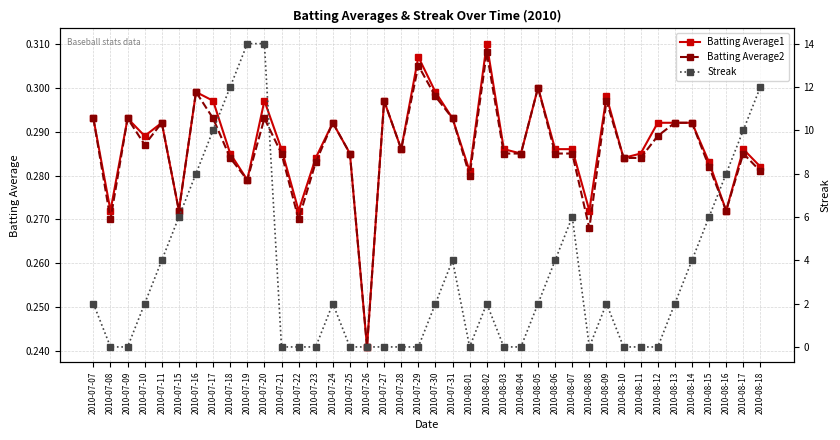

Reading left to right, extract all data points from this chart.

Batting Average1: 2010-07-07=0.3	2010-07-08=0.3	2010-07-09=0.3	2010-07-10=0.3	2010-07-11=0.3	2010-07-15=0.3	2010-07-16=0.3	2010-07-17=0.3	2010-07-18=0.3	2010-07-19=0.3	2010-07-20=0.3	2010-07-21=0.3	2010-07-22=0.3	2010-07-23=0.3	2010-07-24=0.3	2010-07-25=0.3	2010-07-26=0.2	2010-07-27=0.3	2010-07-28=0.3	2010-07-29=0.3	2010-07-30=0.3	2010-07-31=0.3	2010-08-01=0.3	2010-08-02=0.3	2010-08-03=0.3	2010-08-04=0.3	2010-08-05=0.3	2010-08-06=0.3	2010-08-07=0.3	2010-08-08=0.3	2010-08-09=0.3	2010-08-10=0.3	2010-08-11=0.3	2010-08-12=0.3	2010-08-13=0.3	2010-08-14=0.3	2010-08-15=0.3	2010-08-16=0.3	2010-08-17=0.3	2010-08-18=0.3
Batting Average2: 2010-07-07=0.3	2010-07-08=0.3	2010-07-09=0.3	2010-07-10=0.3	2010-07-11=0.3	2010-07-15=0.3	2010-07-16=0.3	2010-07-17=0.3	2010-07-18=0.3	2010-07-19=0.3	2010-07-20=0.3	2010-07-21=0.3	2010-07-22=0.3	2010-07-23=0.3	2010-07-24=0.3	2010-07-25=0.3	2010-07-26=0.2	2010-07-27=0.3	2010-07-28=0.3	2010-07-29=0.3	2010-07-30=0.3	2010-07-31=0.3	2010-08-01=0.3	2010-08-02=0.3	2010-08-03=0.3	2010-08-04=0.3	2010-08-05=0.3	2010-08-06=0.3	2010-08-07=0.3	2010-08-08=0.3	2010-08-09=0.3	2010-08-10=0.3	2010-08-11=0.3	2010-08-12=0.3	2010-08-13=0.3	2010-08-14=0.3	2010-08-15=0.3	2010-08-16=0.3	2010-08-17=0.3	2010-08-18=0.3
Streak: 2010-07-07=2.0	2010-07-08=0.0	2010-07-09=0.0	2010-07-10=2.0	2010-07-11=4.0	2010-07-15=6.0	2010-07-16=8.0	2010-07-17=10.0	2010-07-18=12.0	2010-07-19=14.0	2010-07-20=14.0	2010-07-21=0.0	2010-07-22=0.0	2010-07-23=0.0	2010-07-24=2.0	2010-07-25=0.0	2010-07-26=0.0	2010-07-27=0.0	2010-07-28=0.0	2010-07-29=0.0	2010-07-30=2.0	2010-07-31=4.0	2010-08-01=0.0	2010-08-02=2.0	2010-08-03=0.0	2010-08-04=0.0	2010-08-05=2.0	2010-08-06=4.0	2010-08-07=6.0	2010-08-08=0.0	2010-08-09=2.0	2010-08-10=0.0	2010-08-11=0.0	2010-08-12=0.0	2010-08-13=2.0	2010-08-14=4.0	2010-08-15=6.0	2010-08-16=8.0	2010-08-17=10.0	2010-08-18=12.0